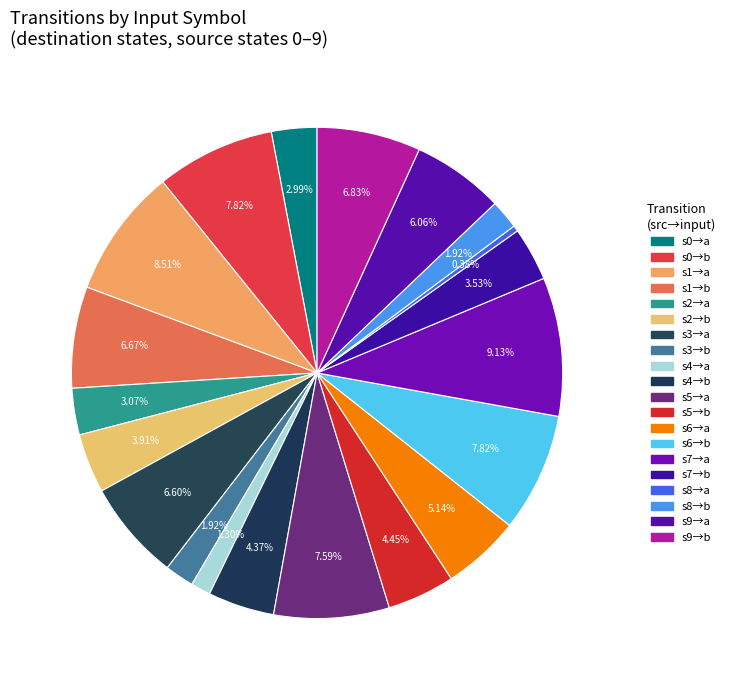

How many segments does this pie chart have?

20